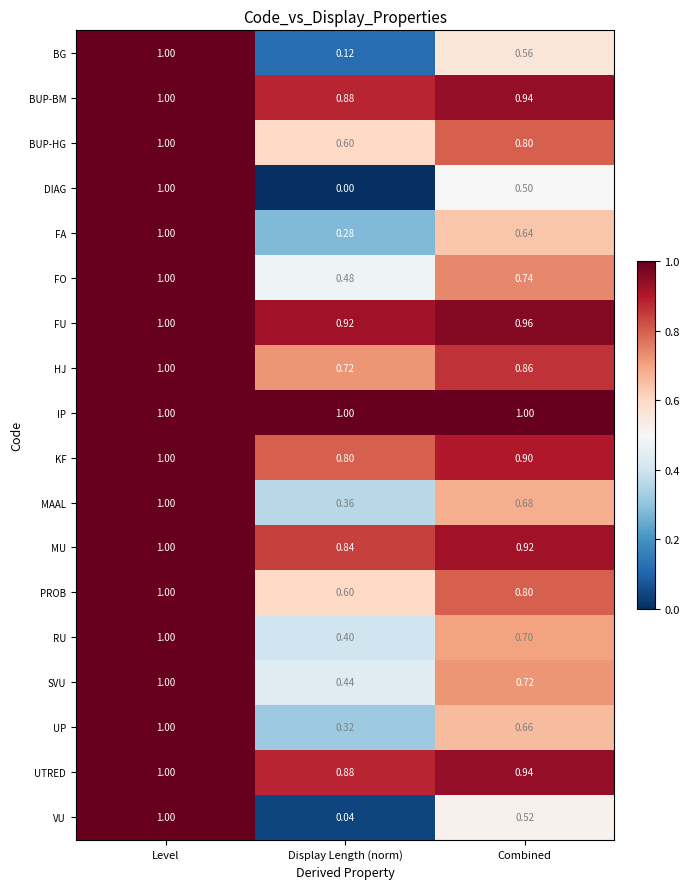

At which label is MAAL closest to 0?

Display Length (norm)